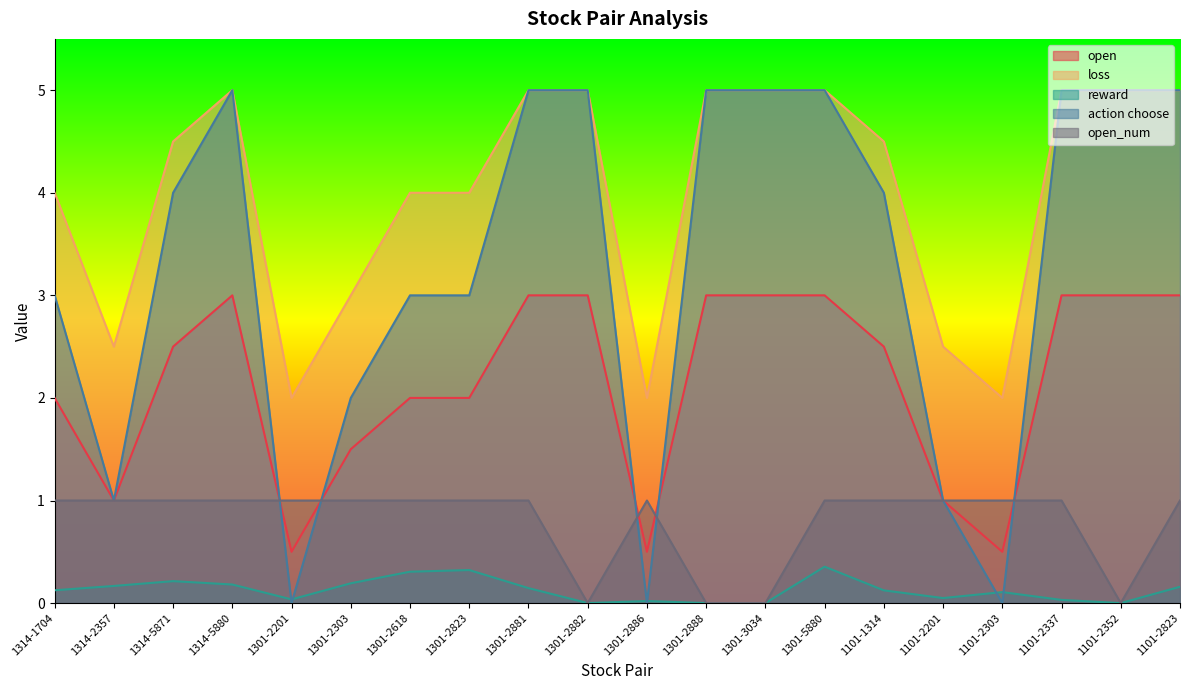

What position from the right is 1301-2886?

10